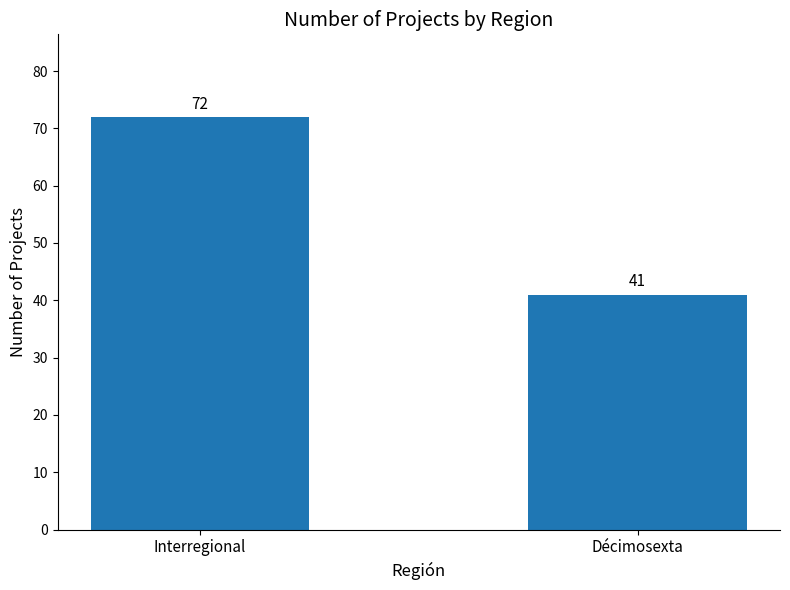

What is the sum of the values at Interregional and Décimosexta?

113